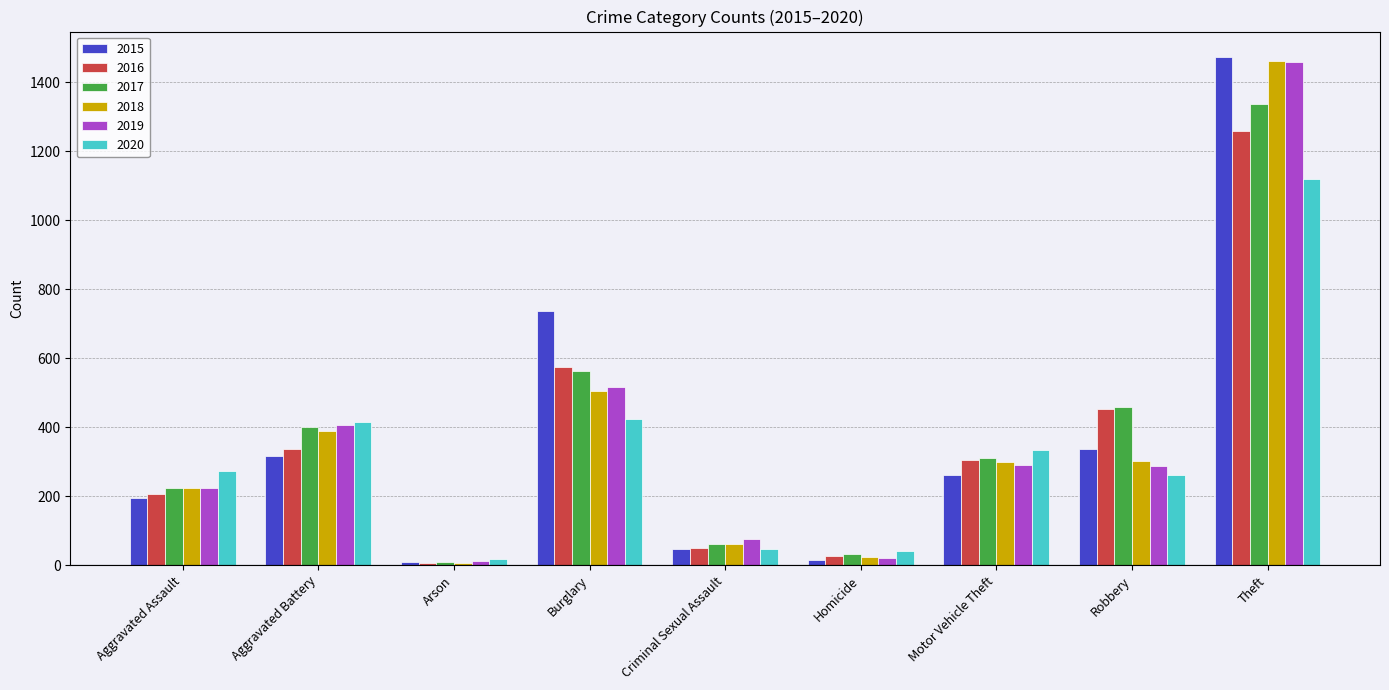

The value of 2018 at Aggravated Battery is 389. True or false?

True